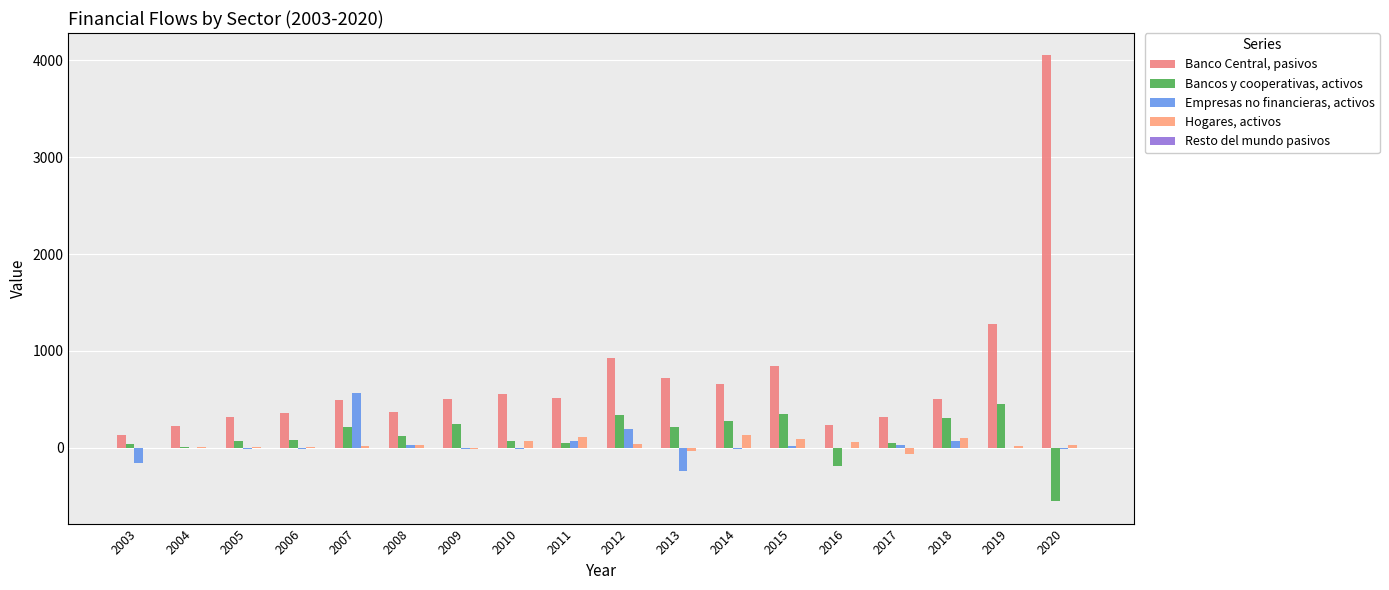

Reading left to right, extract all data points from this chart.

Banco Central, pasivos: 132	226	323	357	493	370	504	559	517	929	722	660	840	234	318	505	1279	4050
Bancos y cooperativas, activos: 44	7	73	85	214	123	245	72	47	341	219	274	354	-185	54	312	452	-551
Empresas no financieras, activos: -156	-5	-10	-10	567	25	-7	-10	67	192	-238	-10	21	1	25	67	2	-13
Hogares, activos: 2	10	12	14	16	30	-11	73	109	44	-27	133	92	56	-60	104	15	28
Resto del mundo pasivos: 0	0	0	0	0	0	0	0	0	0	0	0	0	0	0	0	0	0